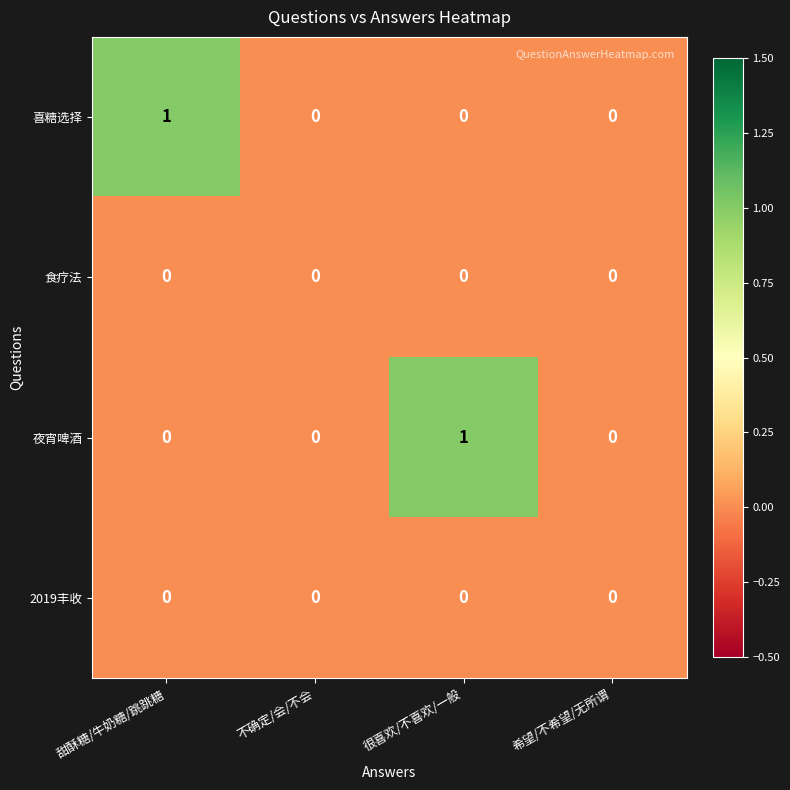

How many 喜糖选择 values are between 0 and 1?

4